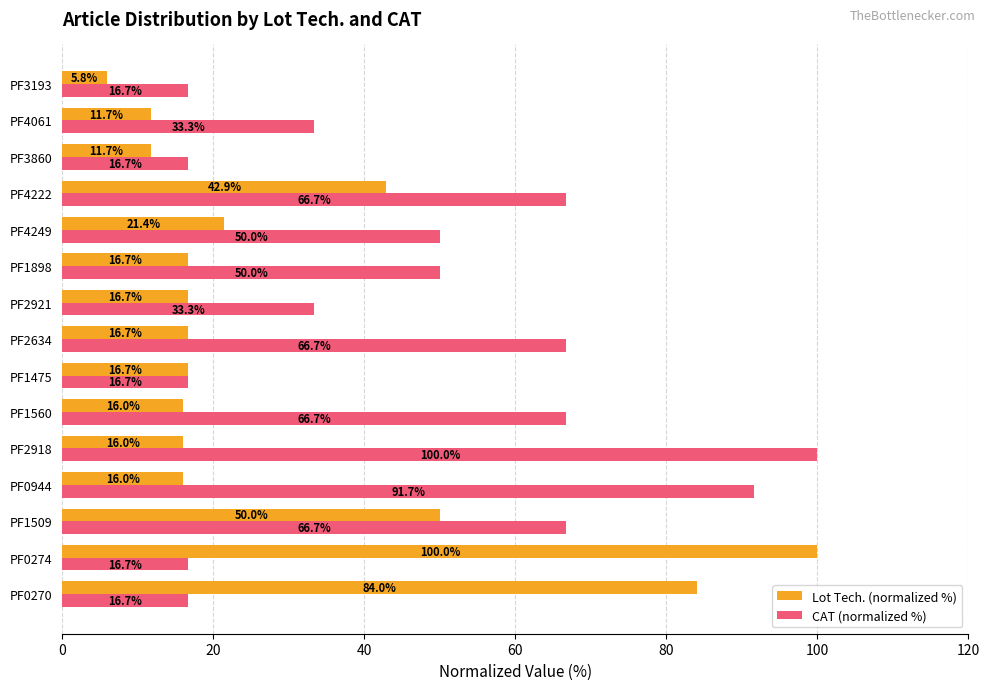

The CAT (normalized %) series shows 50.0 at PF4249. True or false?

True